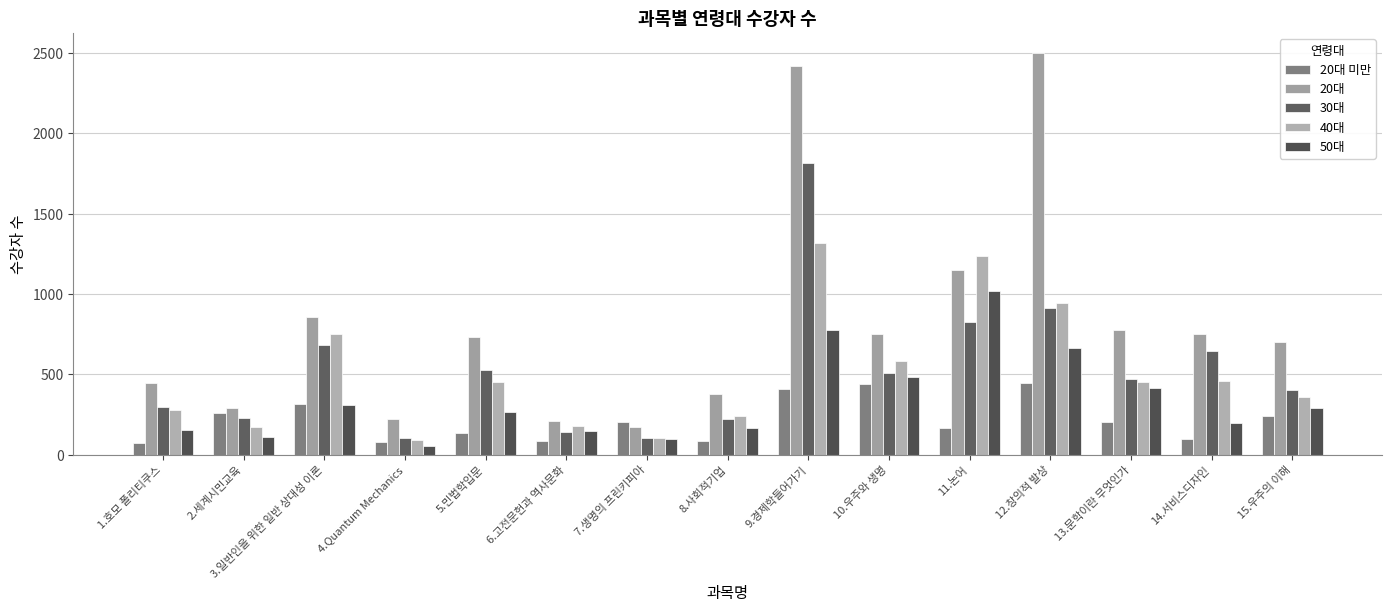

What is the difference between the 50대 values at 15.우주의 이해 and 11.논어?

724